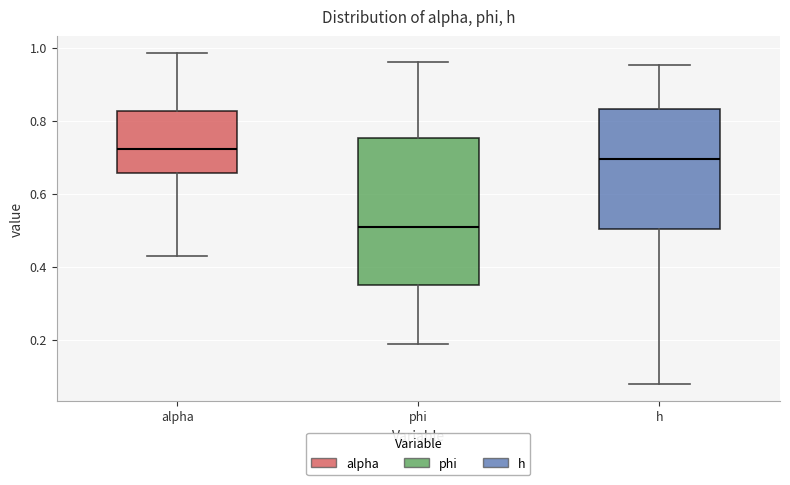

Reading left to right, transcribe this box plot: for each box, give where its median line is, the range the box spans, and where its two whiskers end, as read against the y-axis. The values are not printed on the chart, so give them approximately, as read against the axis.

alpha: median 0.72, box 0.66 to 0.82, whiskers 0.42 to 0.98
phi: median 0.52, box 0.36 to 0.76, whiskers 0.18 to 0.96
h: median 0.70, box 0.50 to 0.84, whiskers 0.08 to 0.96